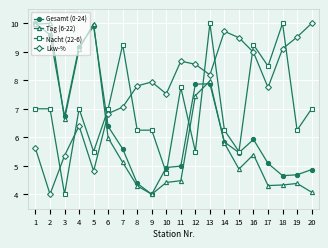

What is the difference between the highest and lowest values at 17?

4.2